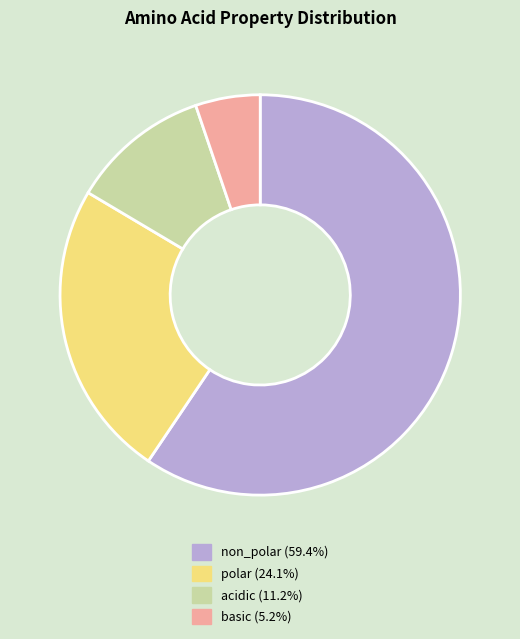

The polar slice represents 10% of the pie. True or false?

False